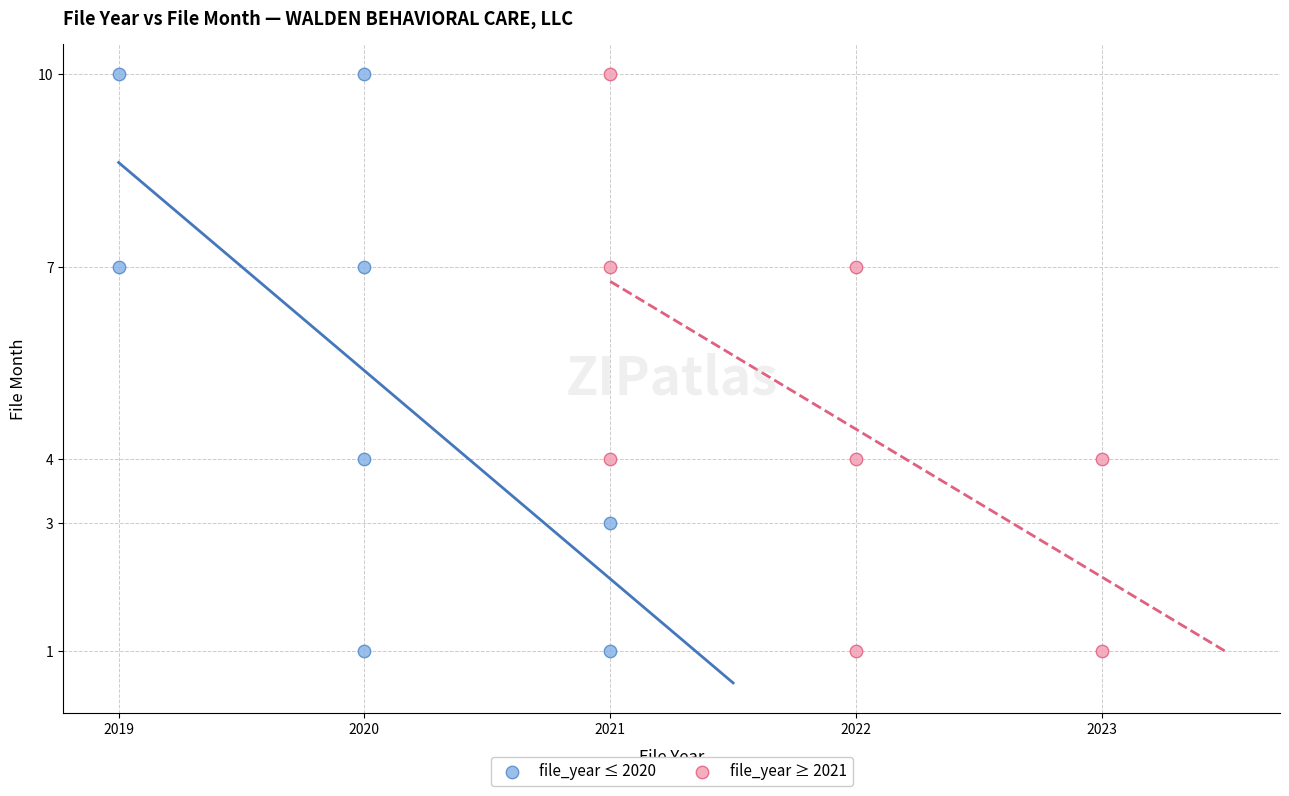

What are all the series names shown in the legend?

file_year ≤ 2020, file_year ≥ 2021